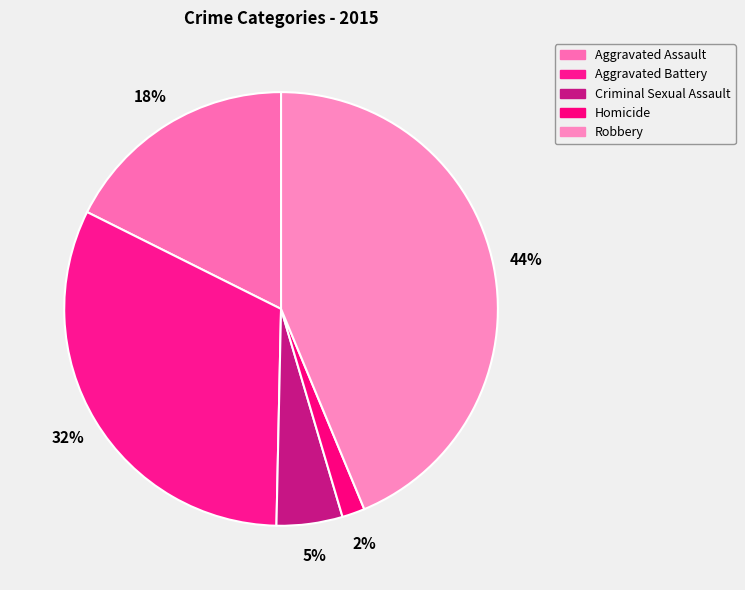

To the nearest percent, what percentage of the pie is Homicide?

2%